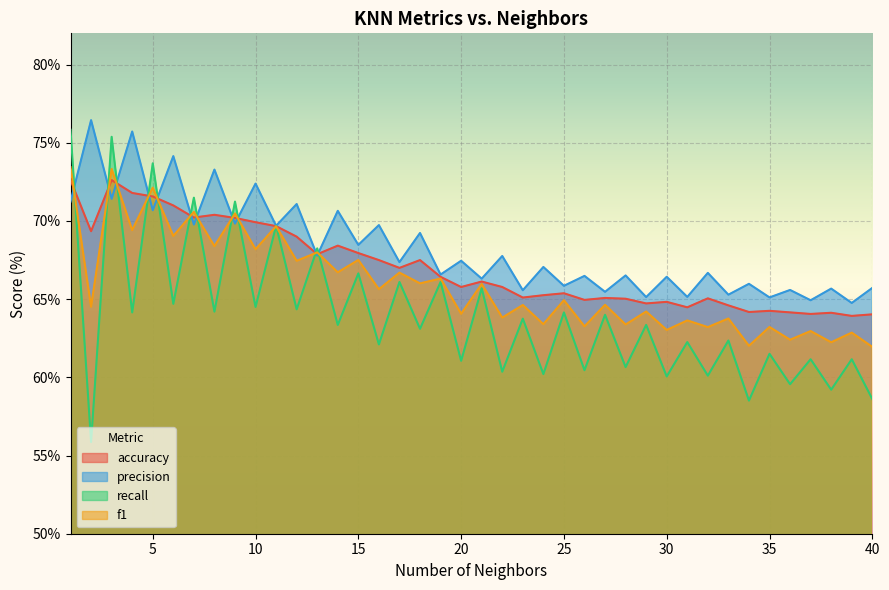

At which category is the sum across all series the highest?

1